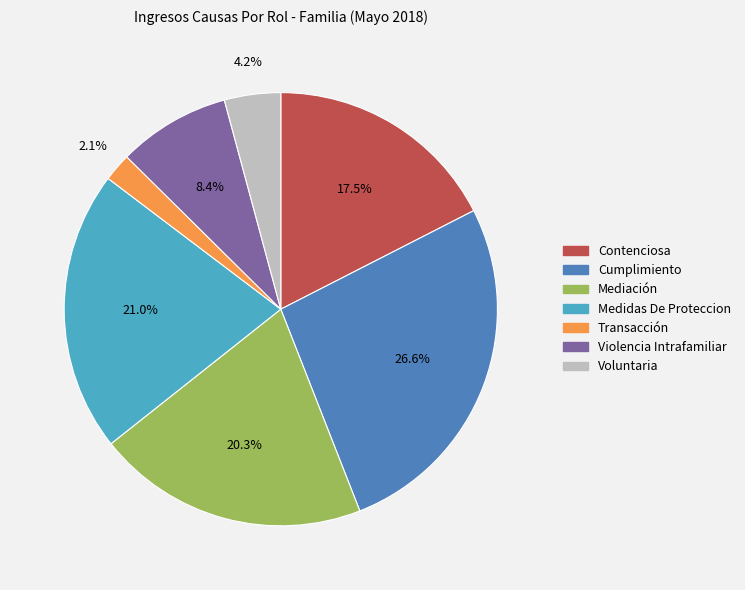

What is the smallest slice in the pie chart?

Transacción